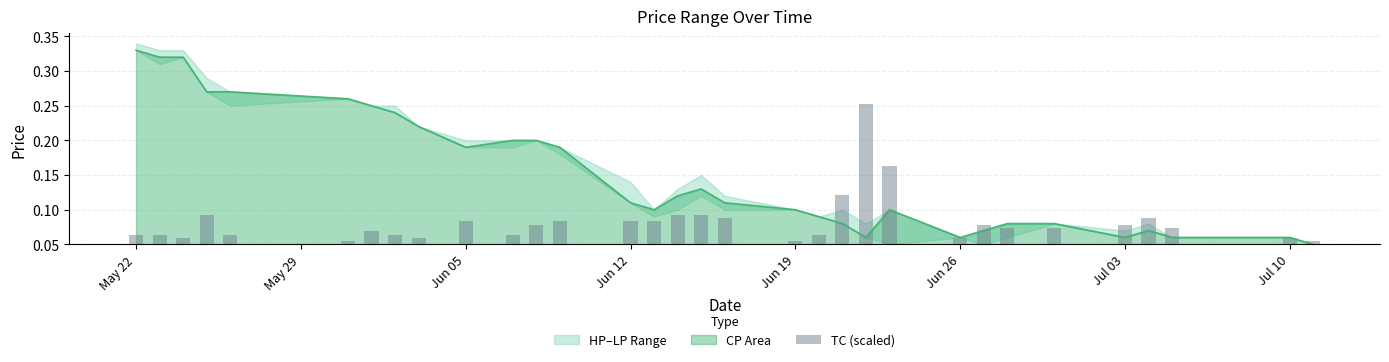

Which category has the highest value in the CP Area series?

May 22